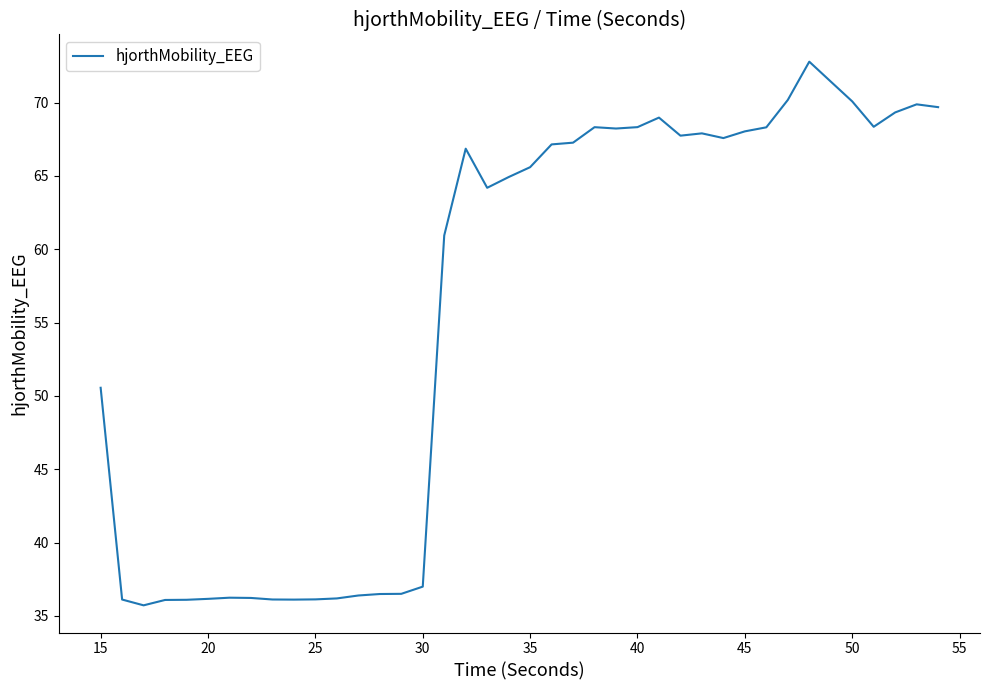

What is the minimum value shown in the chart?

35.7